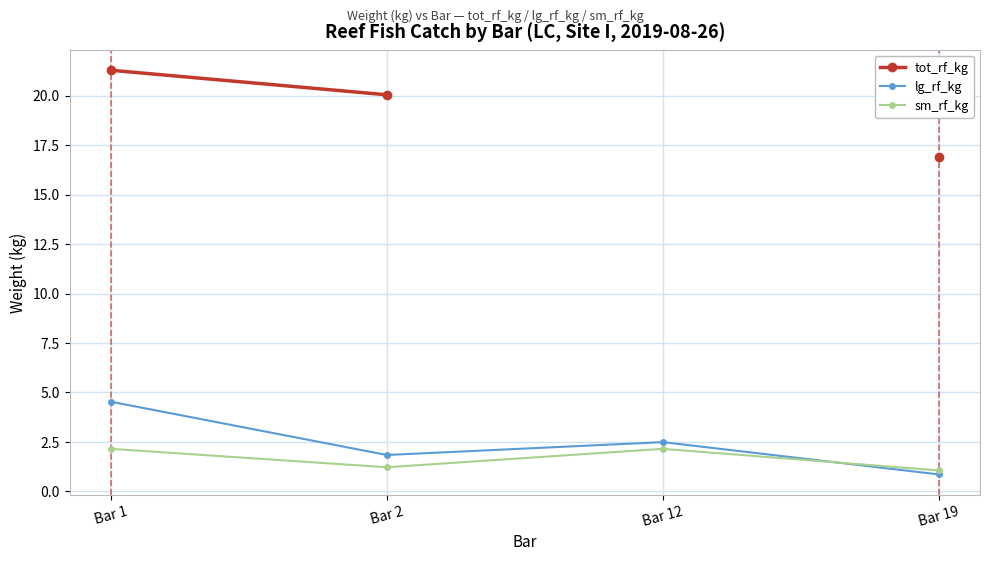

At which category is the sum across all series the highest?

Bar 1